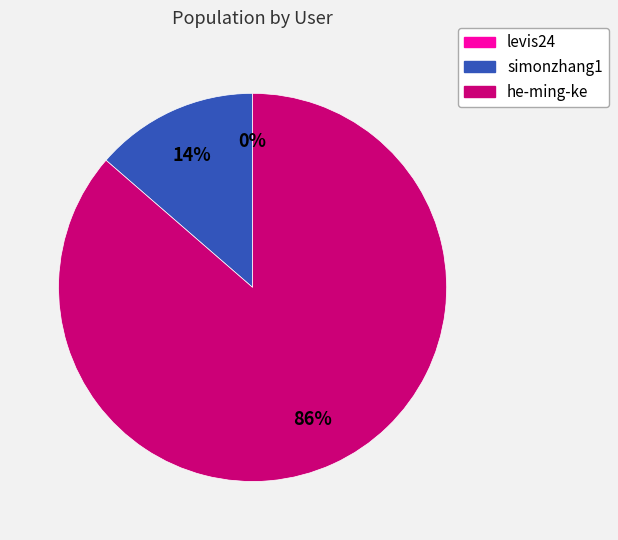

What is the largest slice in the pie chart?

he-ming-ke